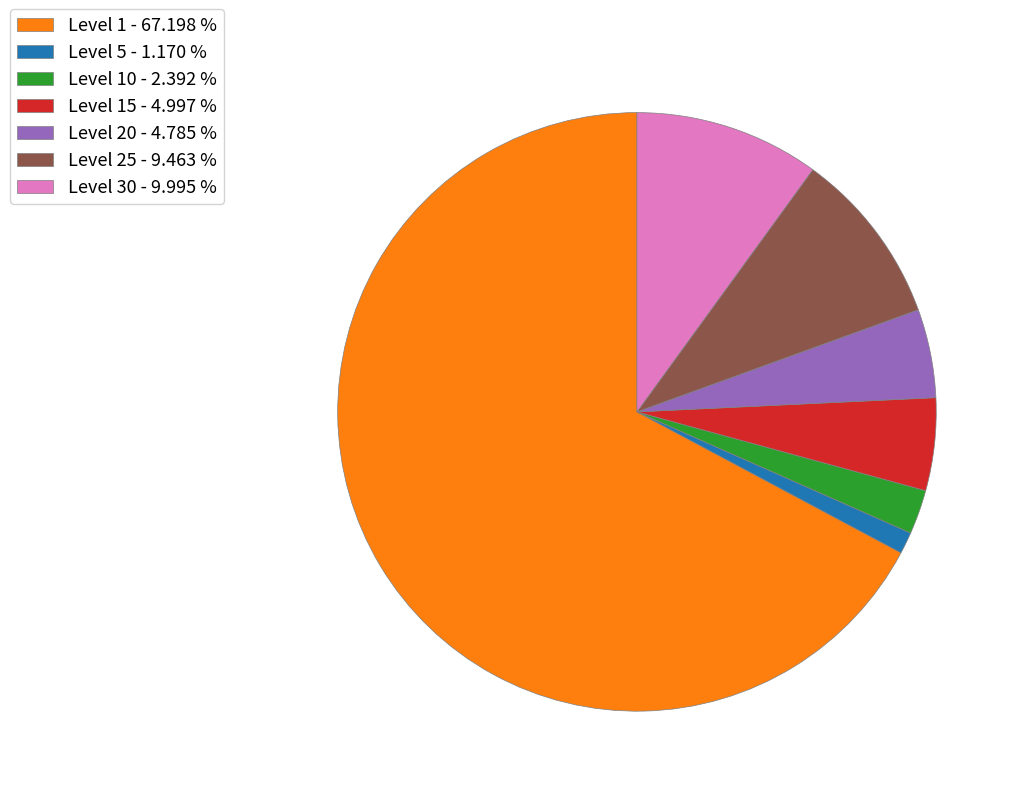

Combined, do Level 10 - 2.392 % and Level 20 - 4.785 % account for over 50%?

No